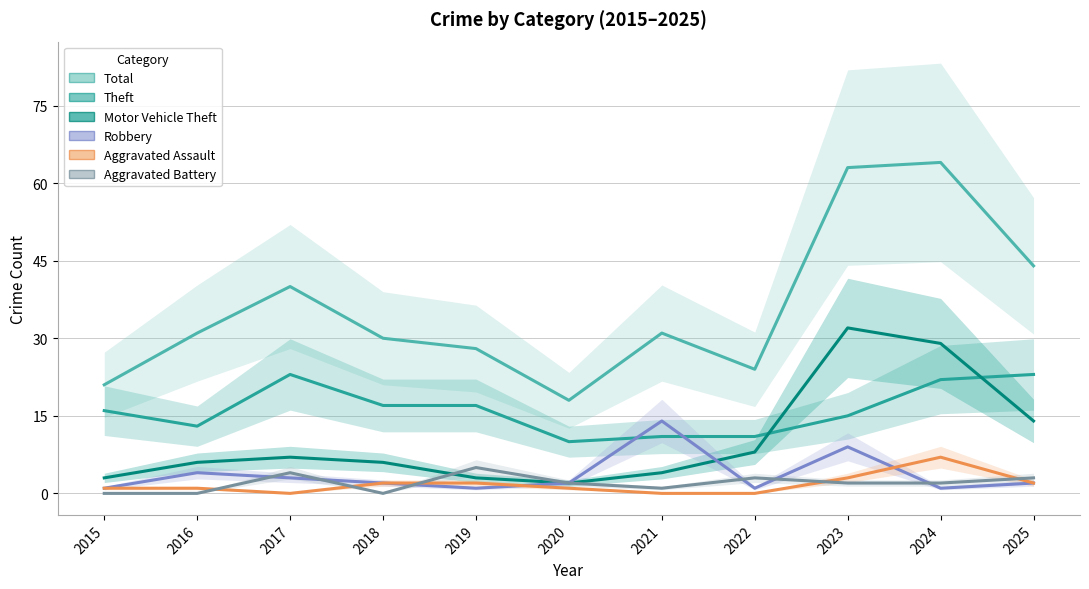

Where does the Aggravated Battery series first go above 2?

2017